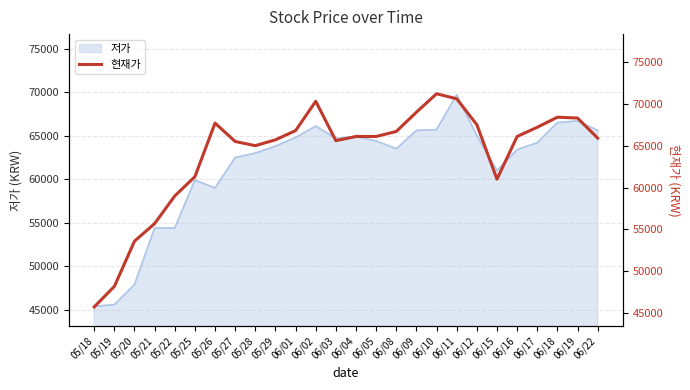

How many interior local peaks (higher than both neighbors) does the data have?

4